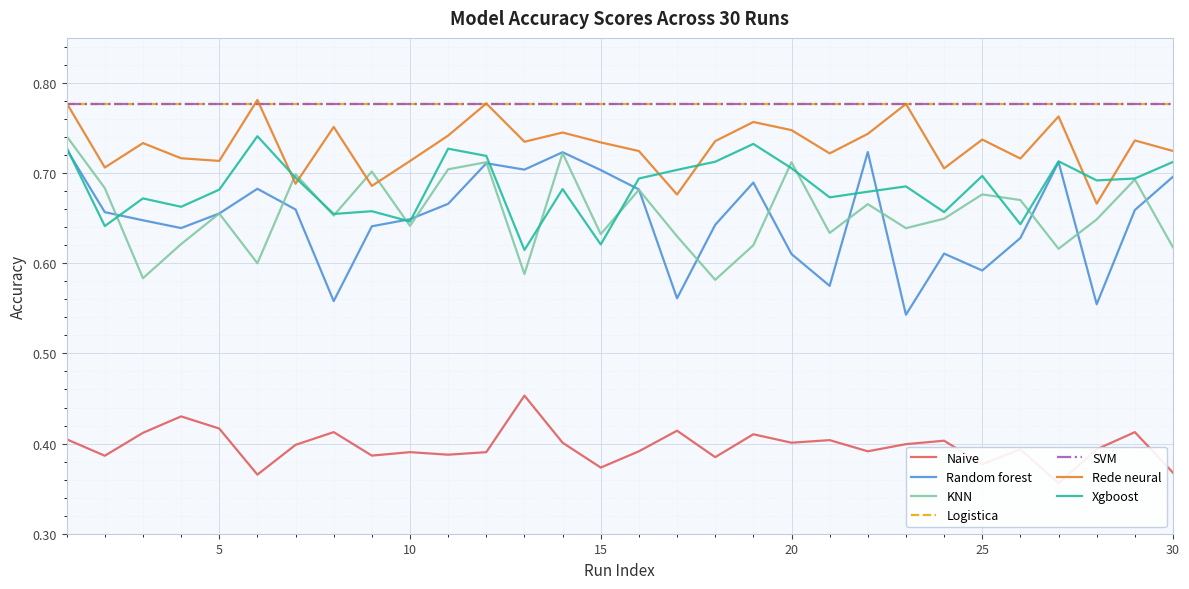

Is the value of Rede neural at 24 greater than the value of Naive at 7?

Yes